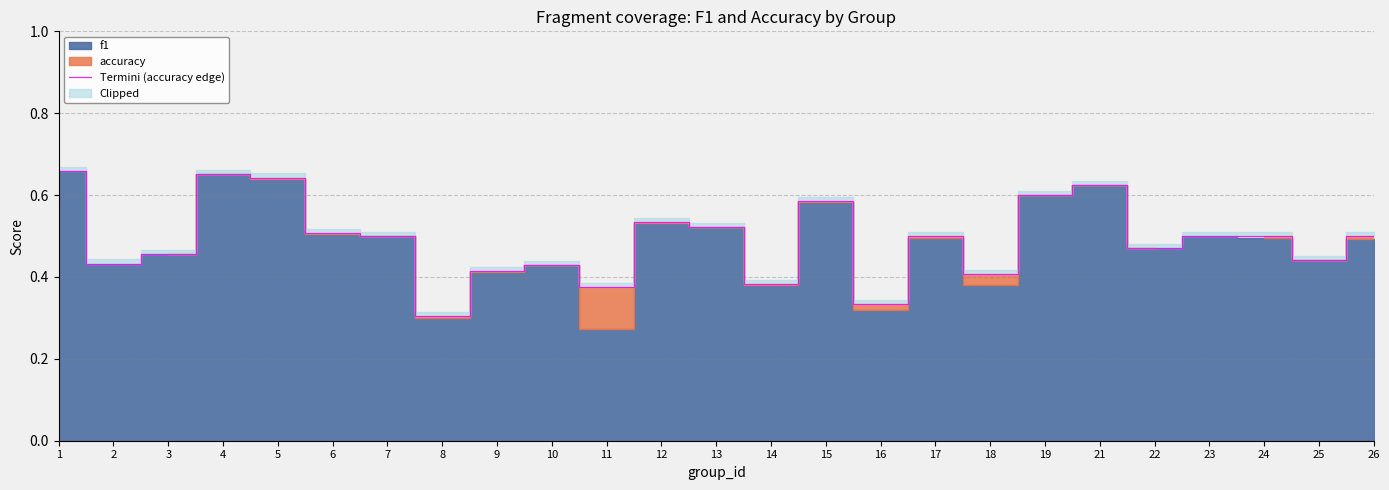

Reading left to right, what are all the values shown in this chart?

1=0.7	2=0.4	3=0.5	4=0.7	5=0.6	6=0.5	7=0.5	8=0.3	9=0.4	10=0.4	11=0.4	12=0.5	13=0.5	14=0.4	15=0.6	16=0.3	17=0.5	18=0.4	19=0.6	21=0.6	22=0.5	23=0.5	24=0.5	25=0.4	26=0.5